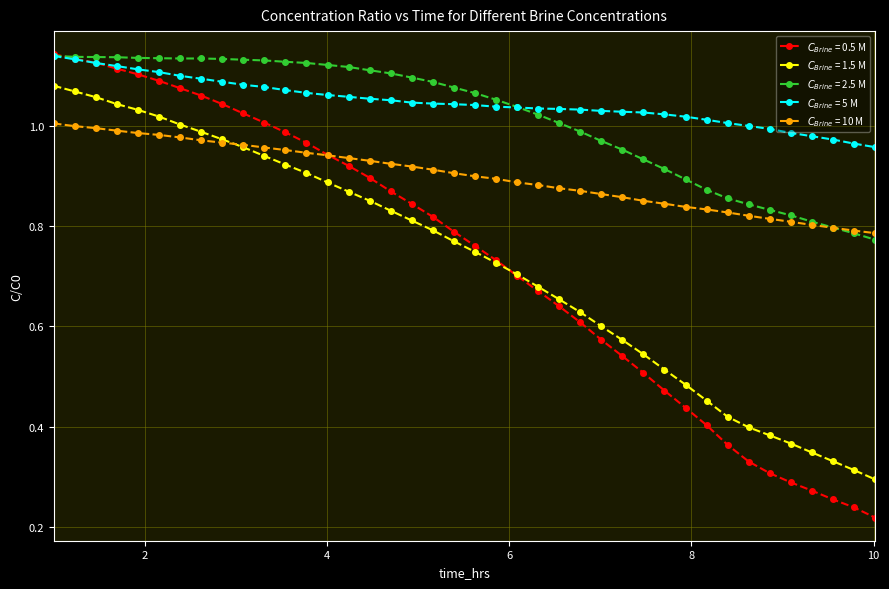

At how many categories does at least one series exceed 0?

40